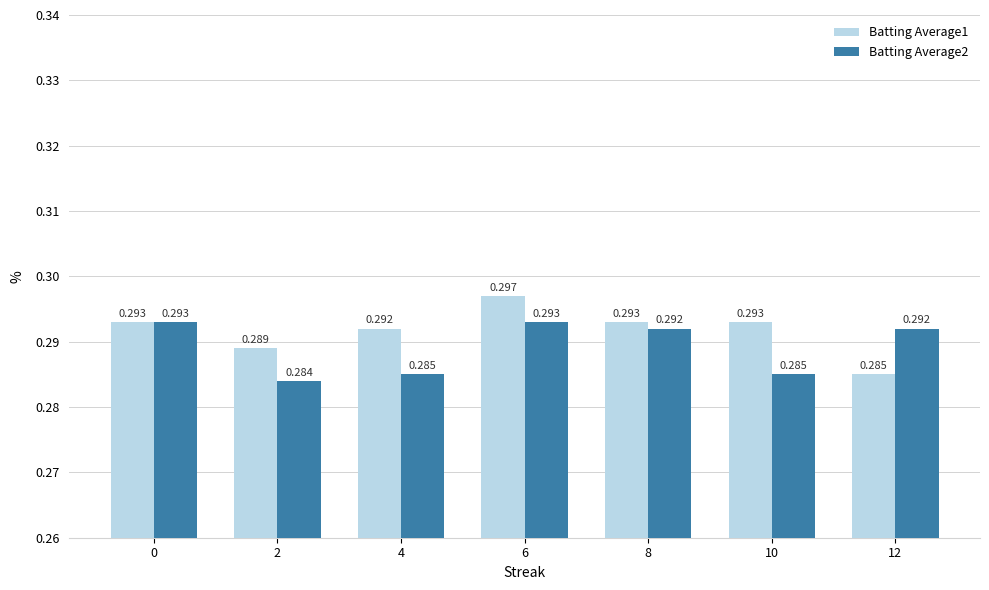

Is the value of Batting Average1 at 4 greater than the value of Batting Average2 at 10?

Yes